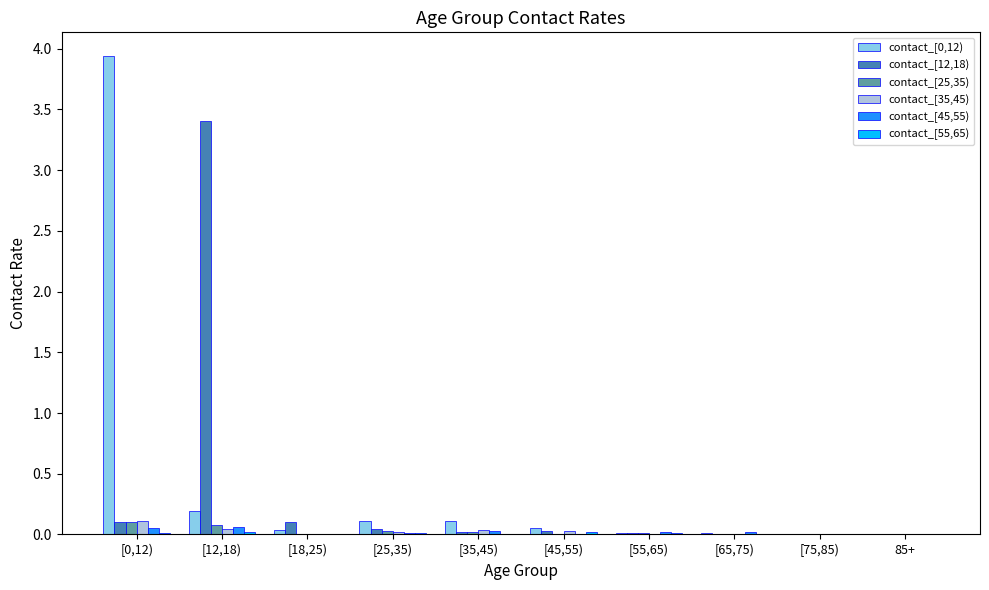

The contact_[0,12) series shows 0.0 at [18,25). True or false?

True